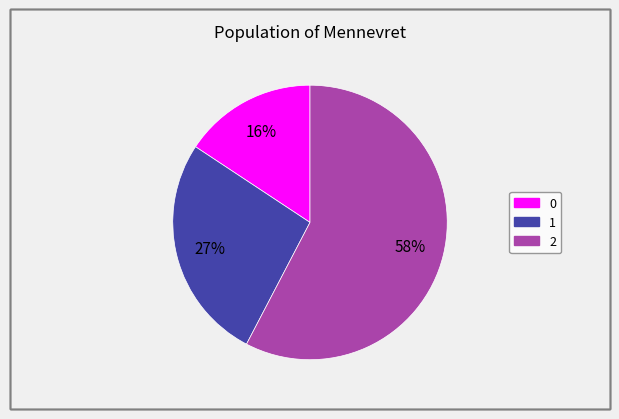

To the nearest percent, what is the difference between the 2 and 1 slice percentages?

31%